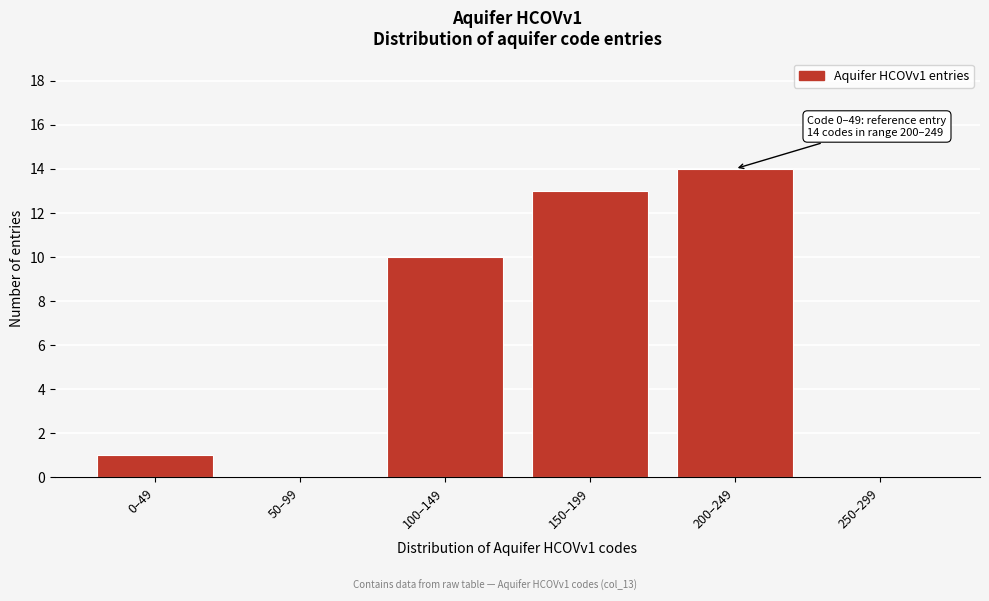

Reading left to right, what are all the values shown in this chart?

0–49=1	50–99=0	100–149=10	150–199=13	200–249=14	250–299=0